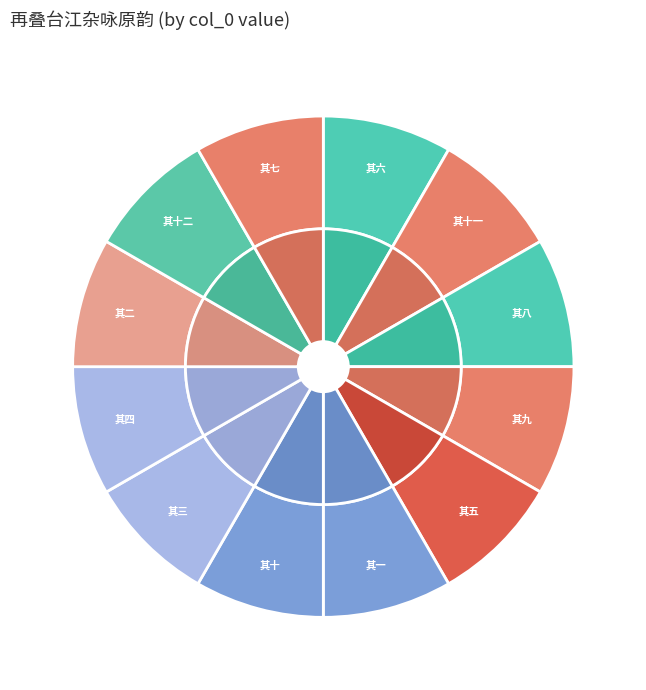

Which slice is the smallest?

再叠台江杂咏原韵 其一